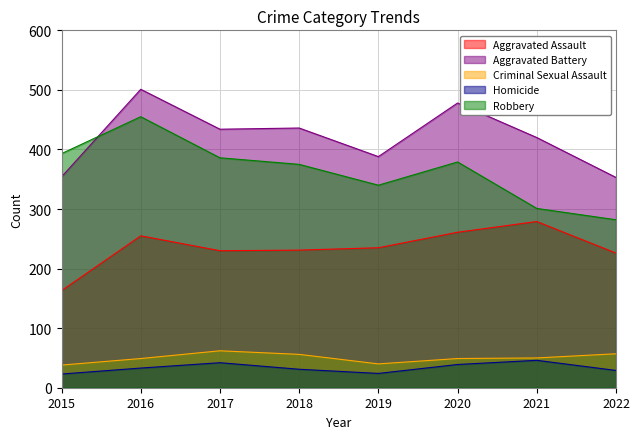

Rank the categories by Aggravated Battery value from highest to lowest.

2016, 2020, 2018, 2017, 2021, 2019, 2015, 2022